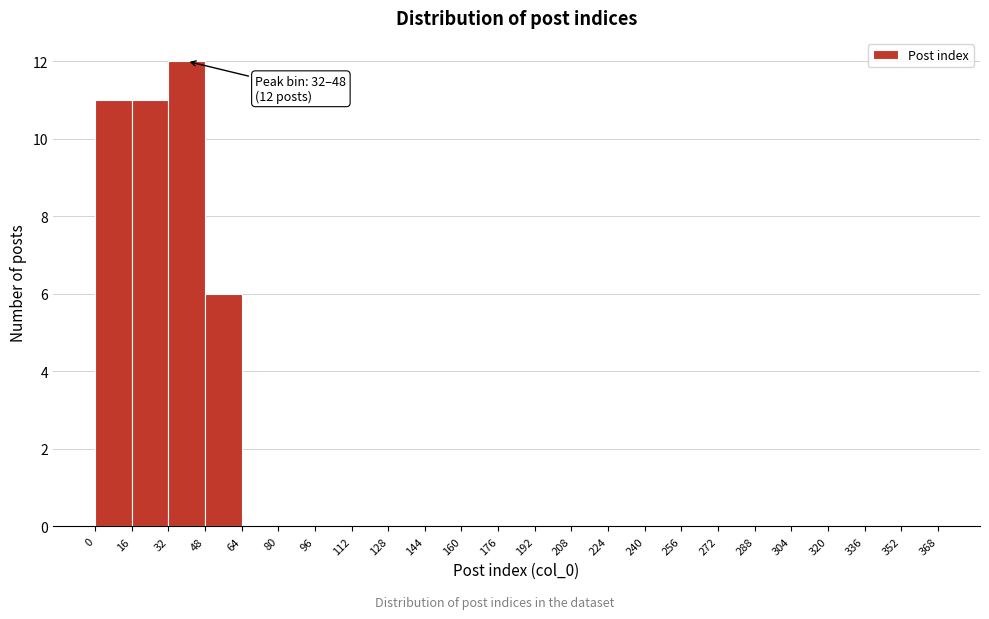

Over which range of the x-axis is the bar tallest?

32 to 48